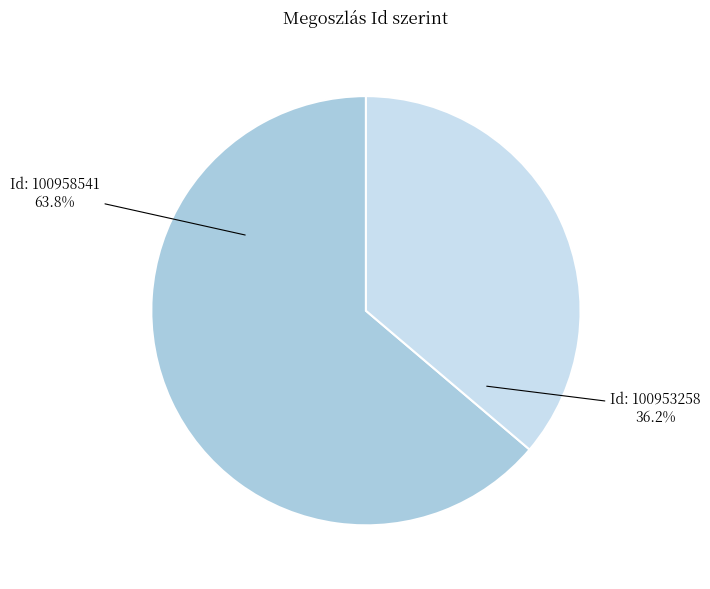

Is there any slice that represents more than half of the pie?

Yes